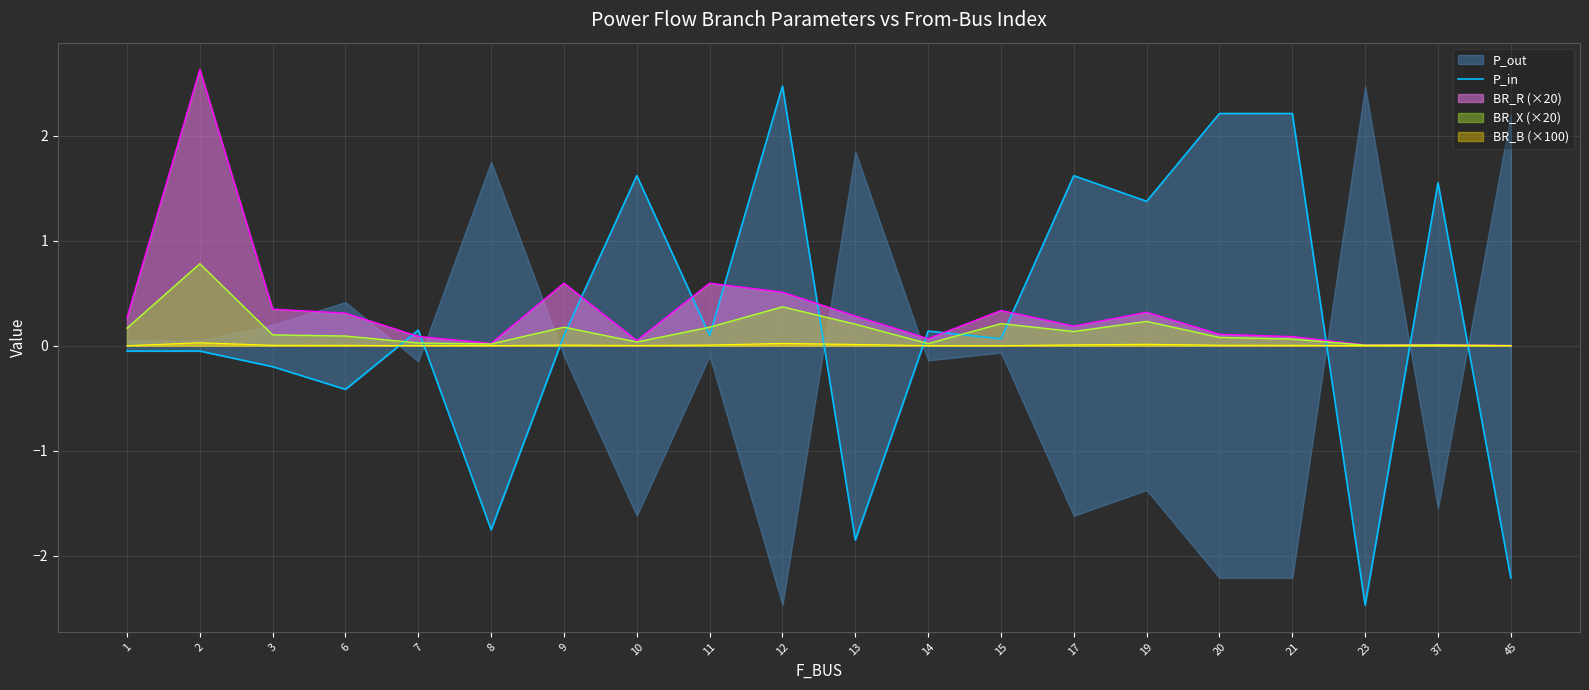

Where is the data nearest to the value 0?

1